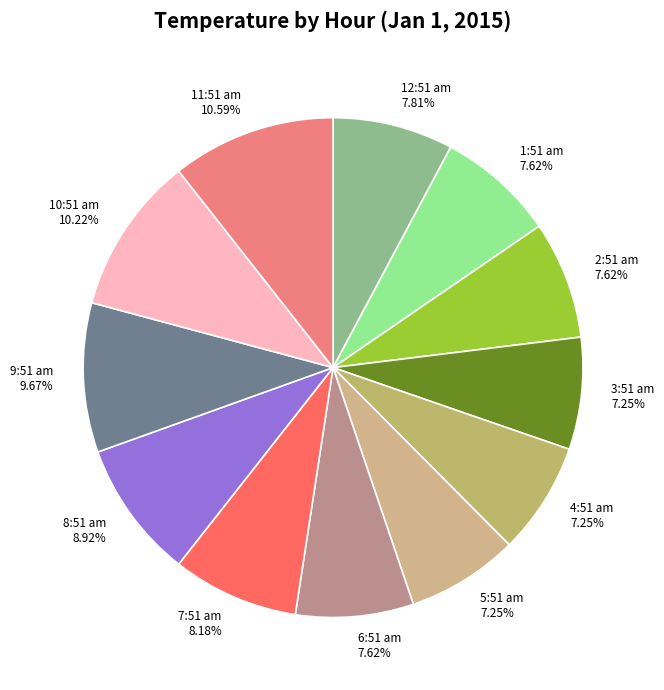

How many slices are in this pie chart?

12